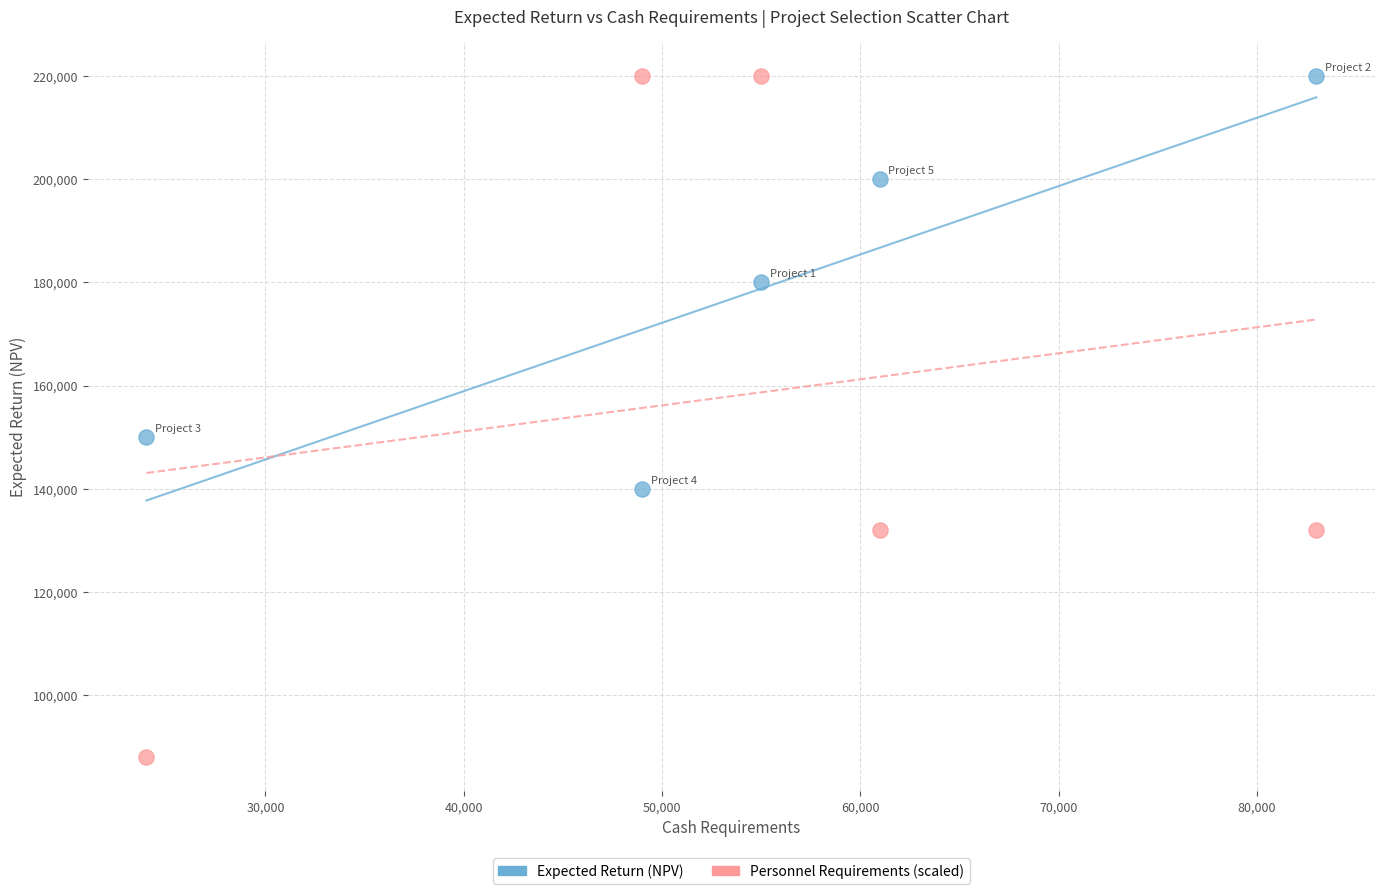

Across all data points, what is the average Y value?

168200